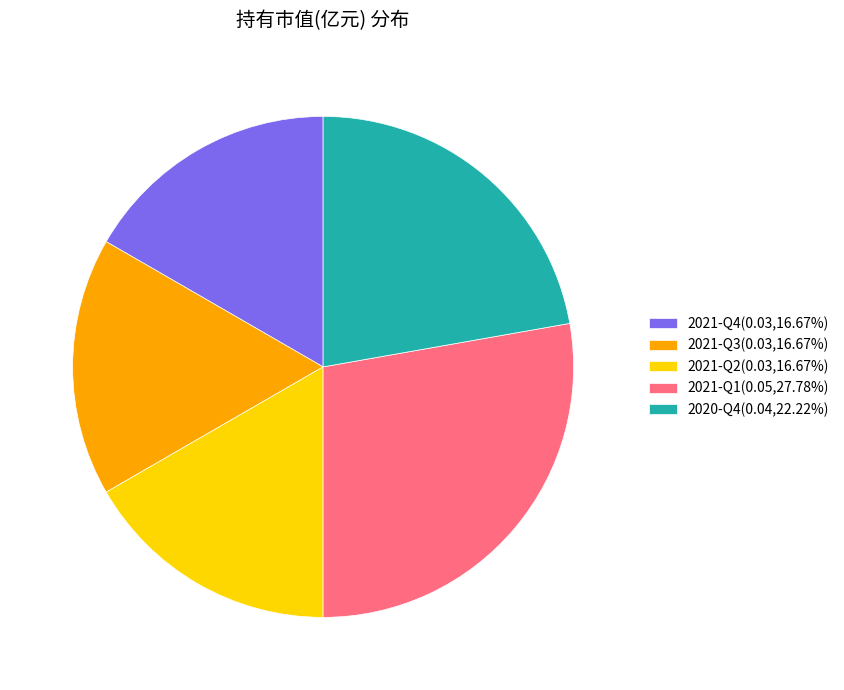

Is it true that 2021-Q2 is 17% of the pie?

True